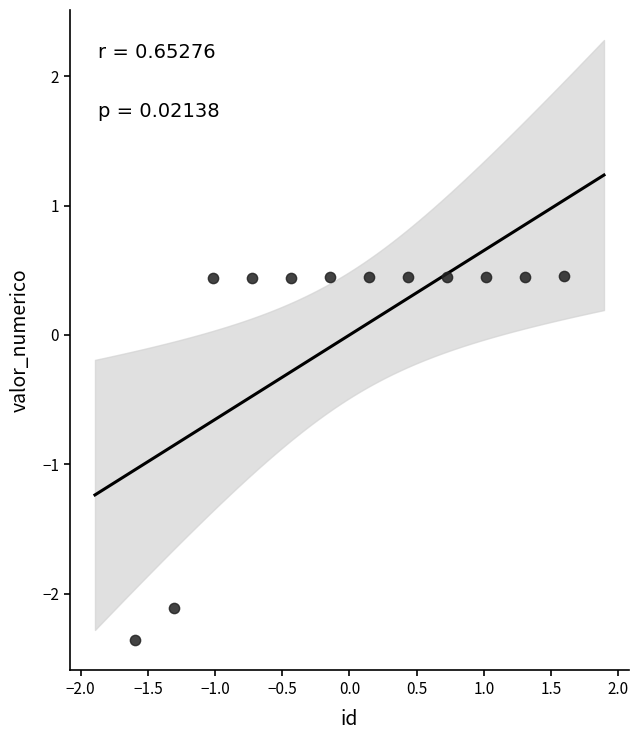

What is the range of Y values (max minus min)?

2.8